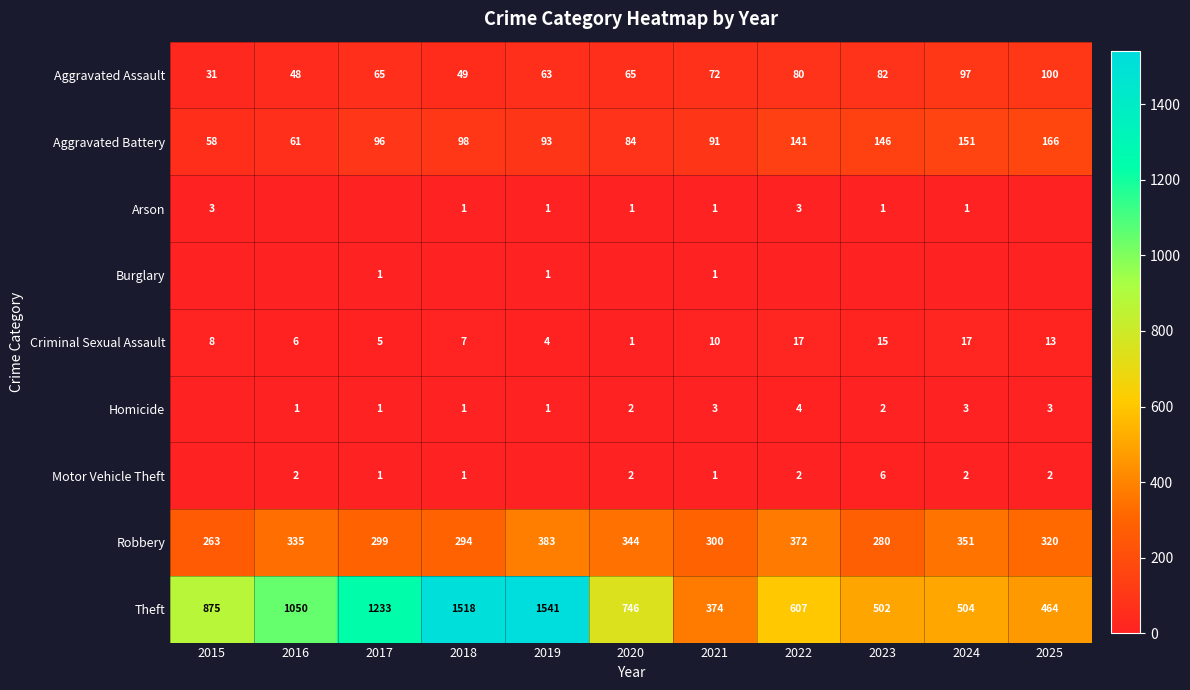

What is the approximate value of Aggravated Assault at 2016, to the nearest 5?

50